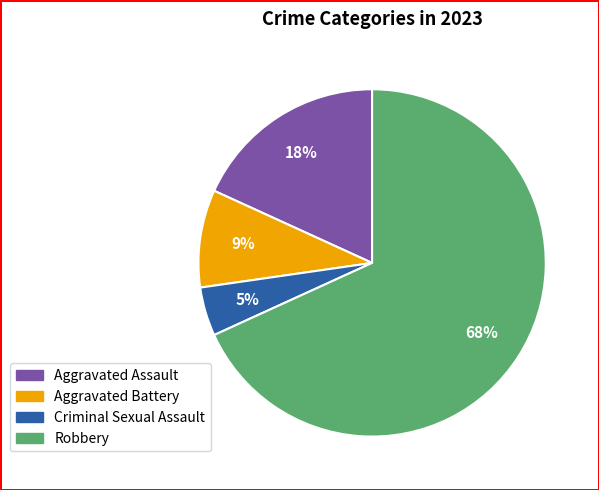

To the nearest percent, what is the combined percentage of Criminal Sexual Assault and Aggravated Battery?

14%